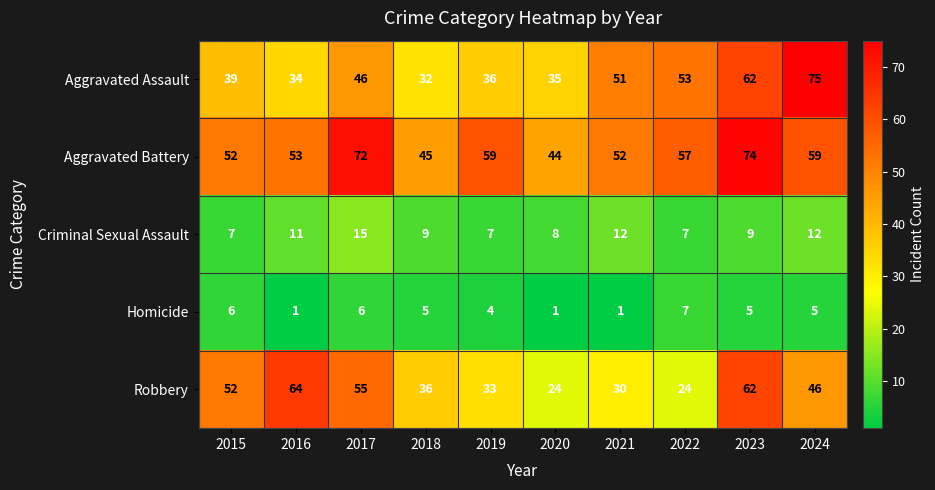

Rank the series at 2019 from highest to lowest value.

Aggravated Battery, Aggravated Assault, Robbery, Criminal Sexual Assault, Homicide